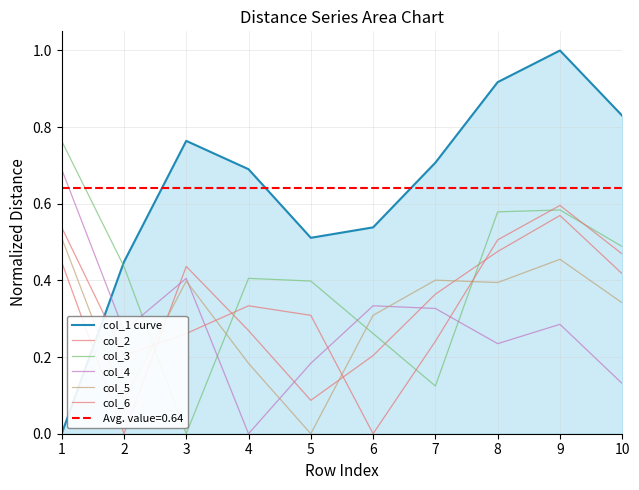

In col_2, how many points are higher than both neighbors (excluding endpoints)?

2